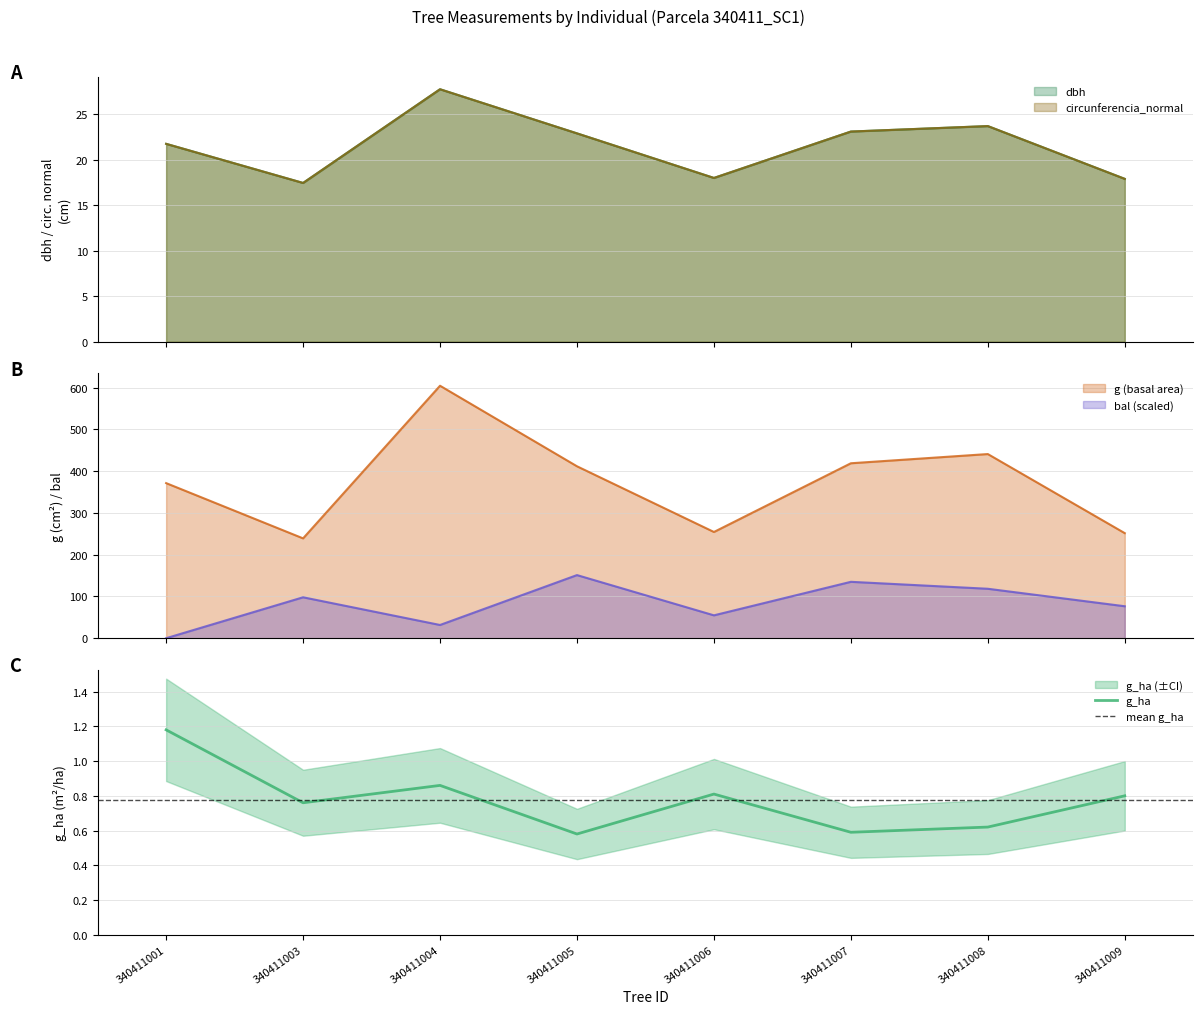

Reading left to right, extract all data points from this chart.

dbh: 21.8	17.4	27.8	22.9	18.0	23.1	23.7	17.9
g: 371.5	239.2	604.8	411.9	254.5	419.1	441.1	251.7
bal: 0.0	98.0	31.7	151.2	54.8	135.1	118.4	76.5
g_ha: 1.2	0.8	0.9	0.6	0.8	0.6	0.6	0.8
circunferencia_normal: 21.7	17.4	27.8	22.9	18.0	23.1	23.7	17.9